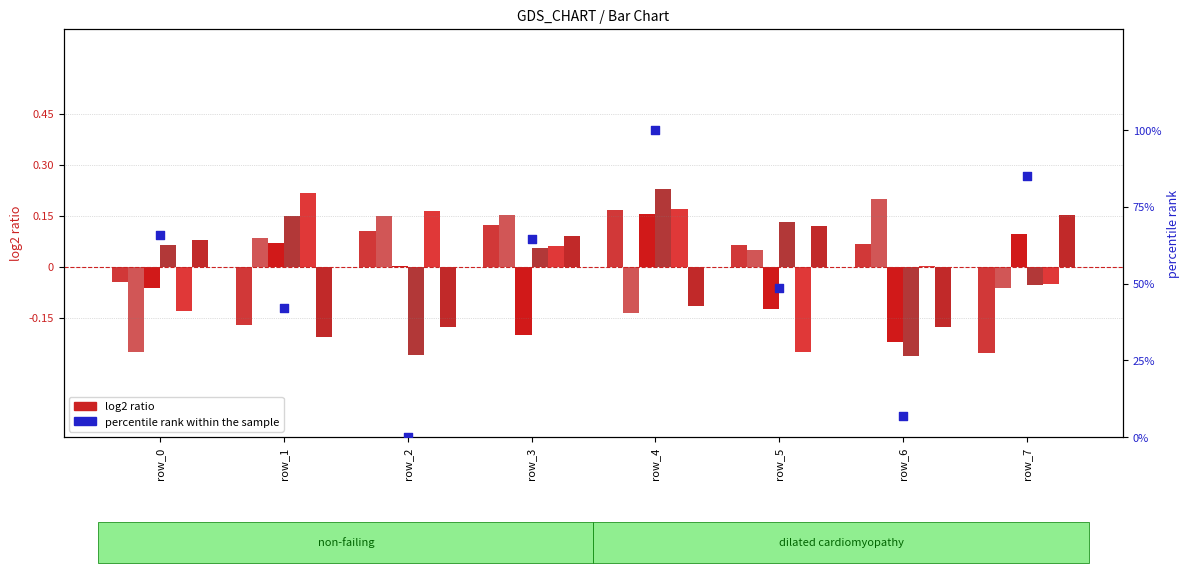

Is the value of col_3 at row_5 greater than the value of col_6 at row_6?

Yes